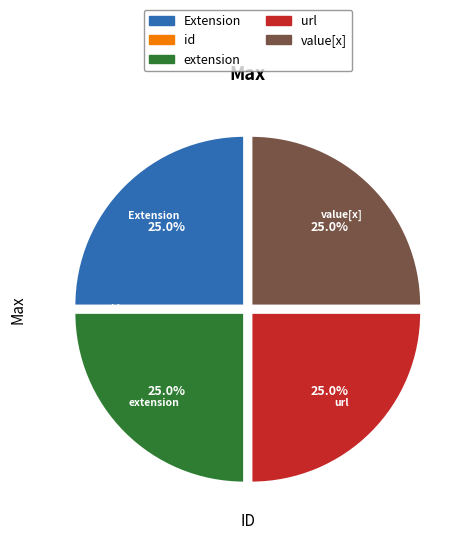

Is there a majority slice in this chart?

No